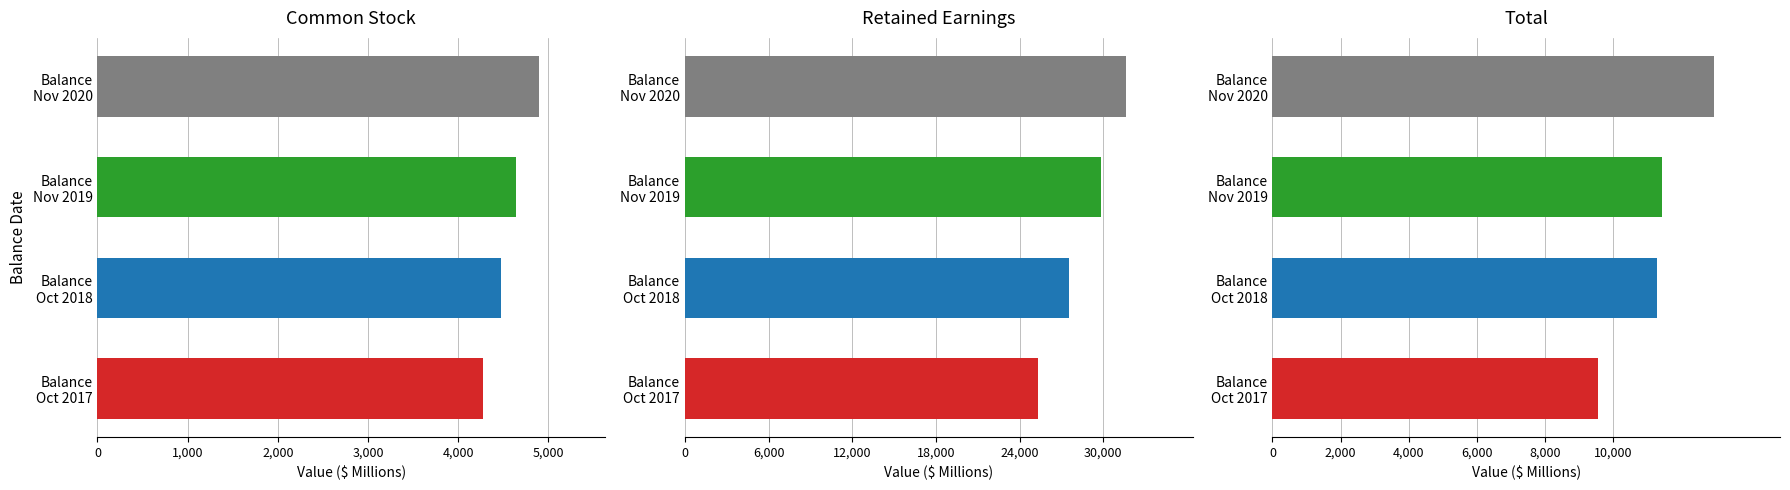

What is the sum of the Common Stock values at Balance Oct 2018 and Balance Nov 2020?

9369